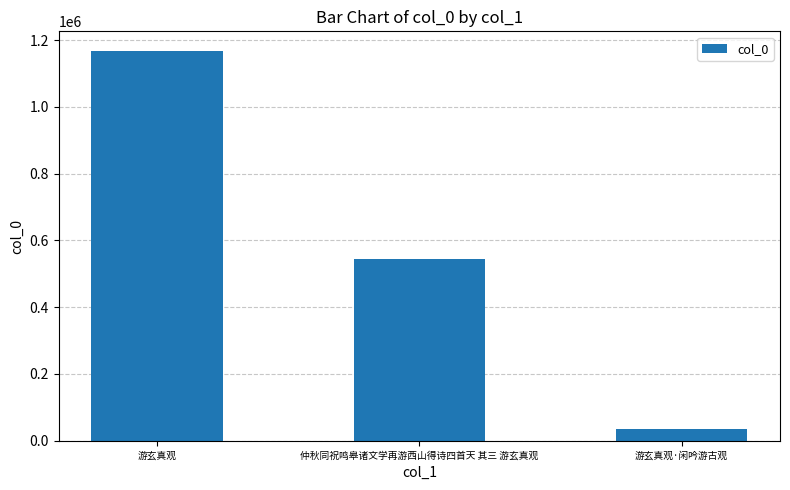

What is the change in value from 仲秋同祝鸣皋诸文学再游西山得诗四首天 其三 游玄真观 to 游玄真观·闲吟游古观?

-509078